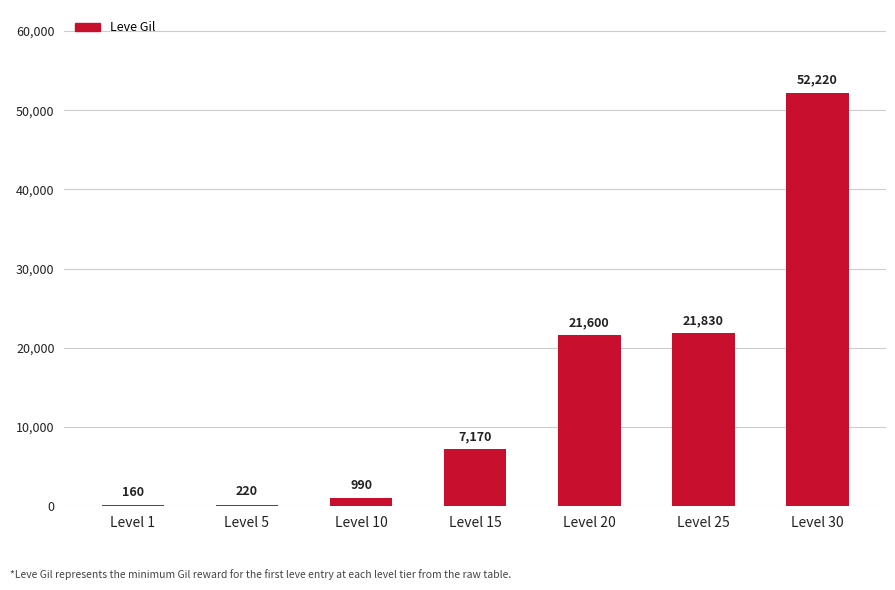

Which has a higher value, Level 1 or Level 20?

Level 20